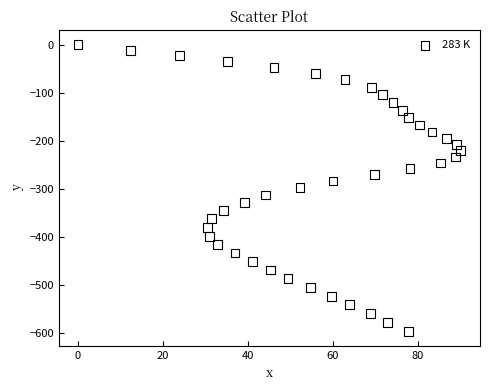

What is the range of Y values (max minus min)?

597.5